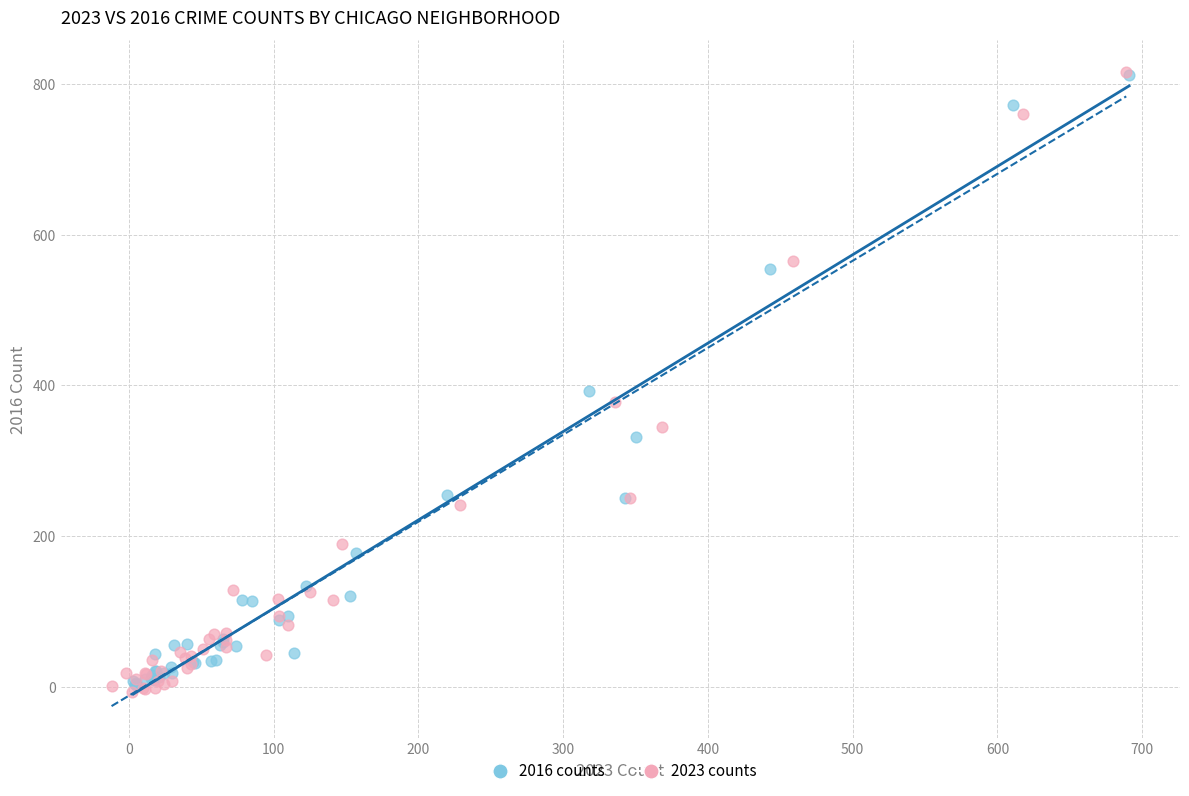

Which series has the largest Y range (max minus min)?

2023 counts